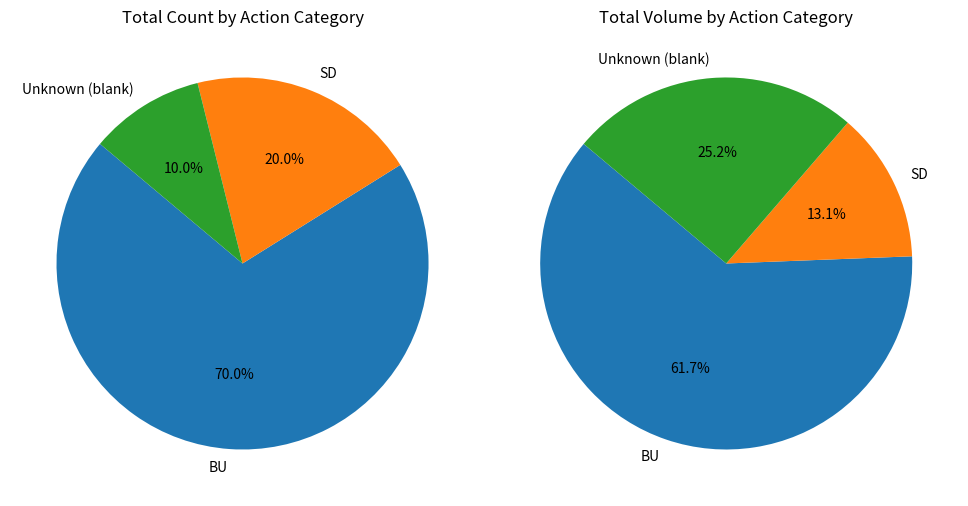

What is the change in value from BU to SD?

-128